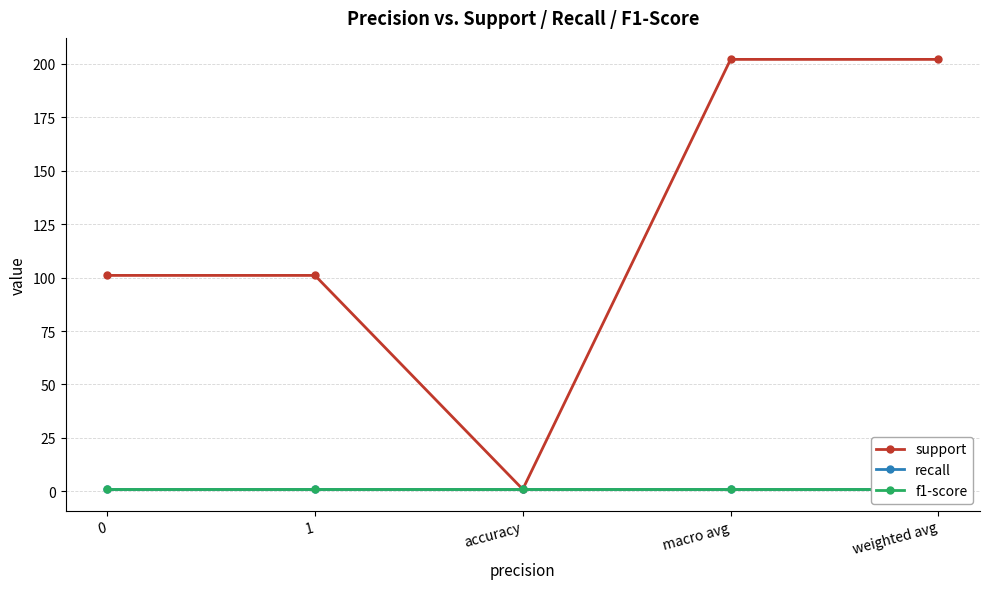

True or false: support and recall intersect in this chart.

False